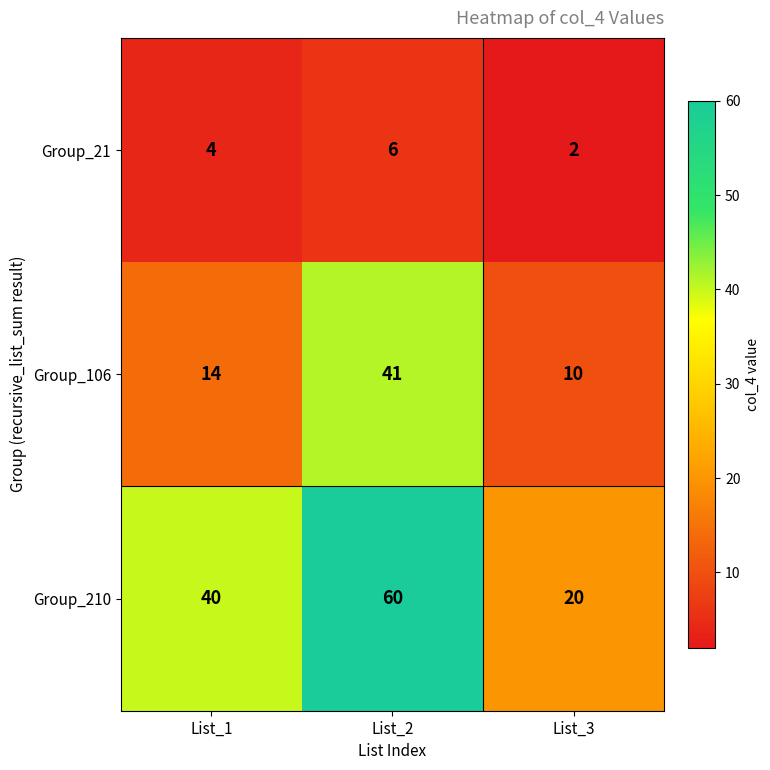

What is the smallest value displayed?

2